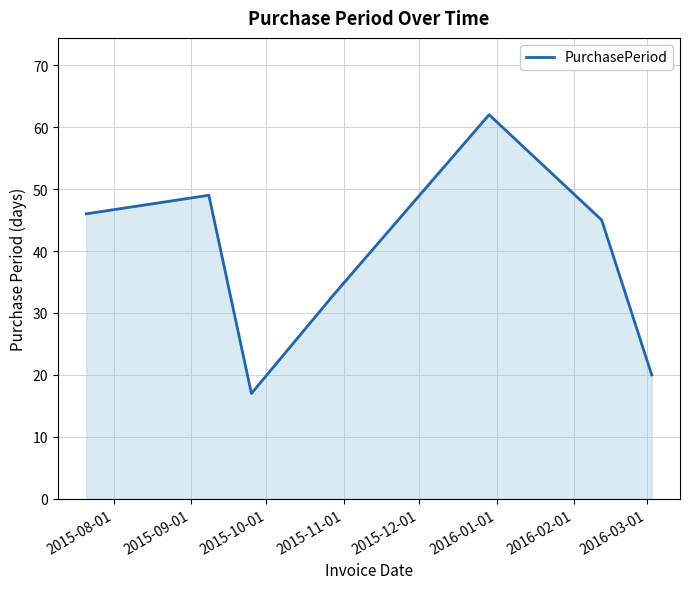

What is the average value?

39